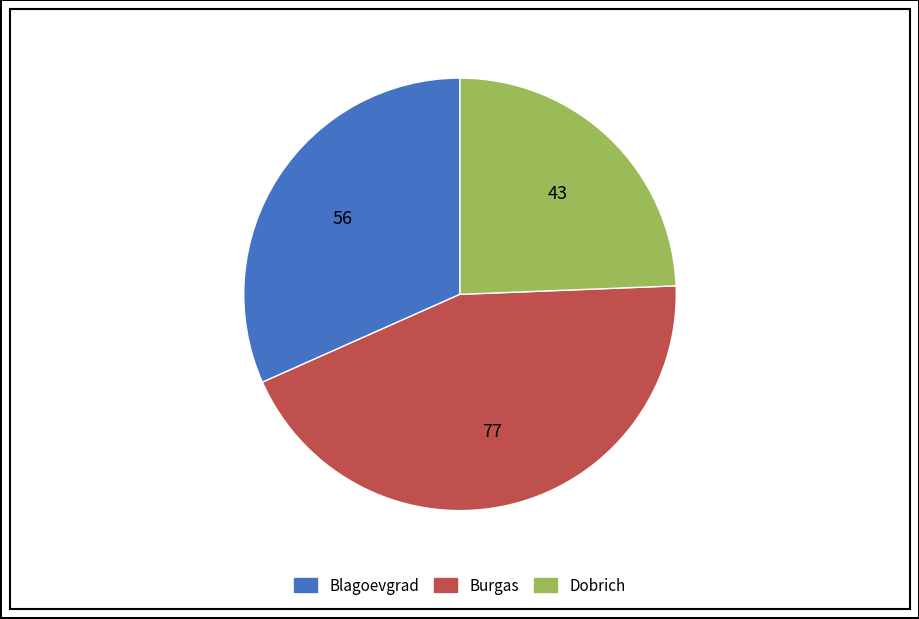

Combined, do Dobrich and Burgas account for over 50%?

Yes